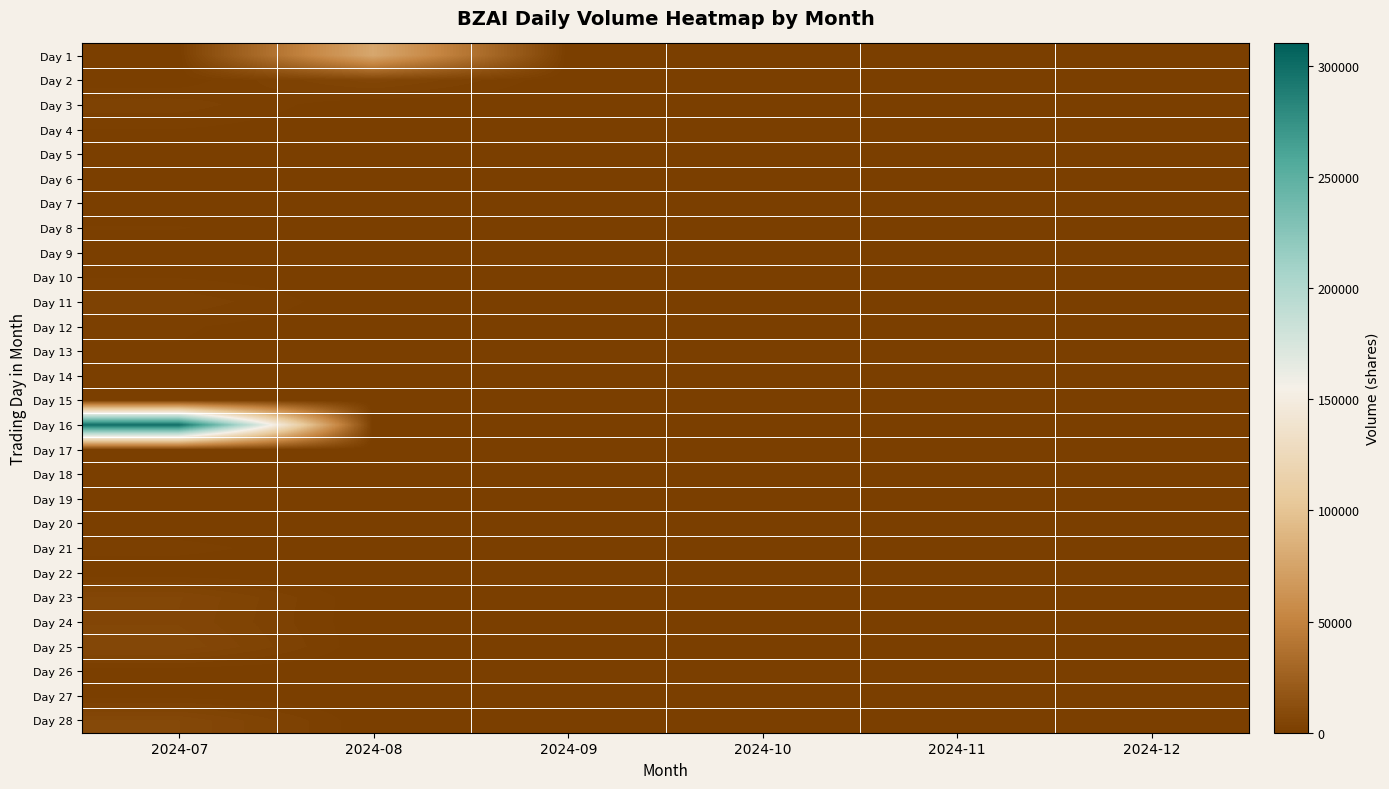

How many categories are shown in the chart?

6